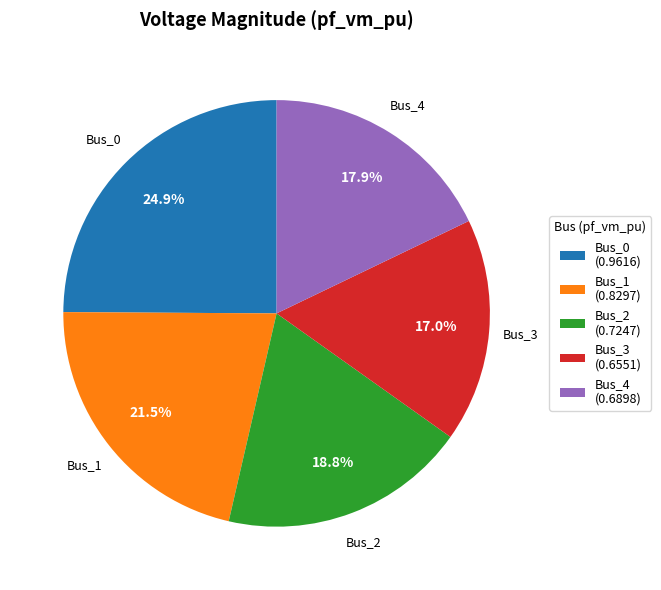

The Bus_0 slice represents 32% of the pie. True or false?

False